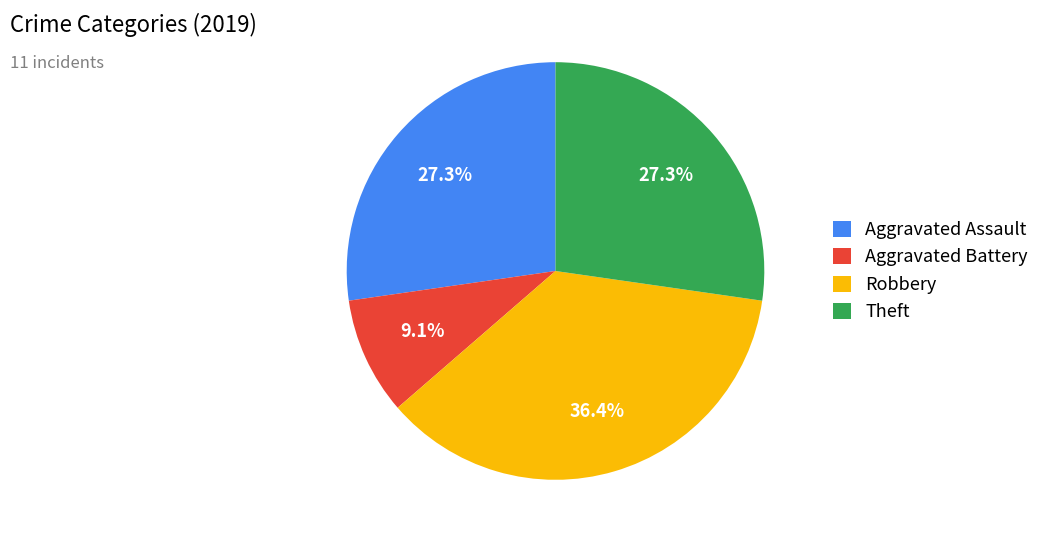

Count the number of slices in the pie.

4